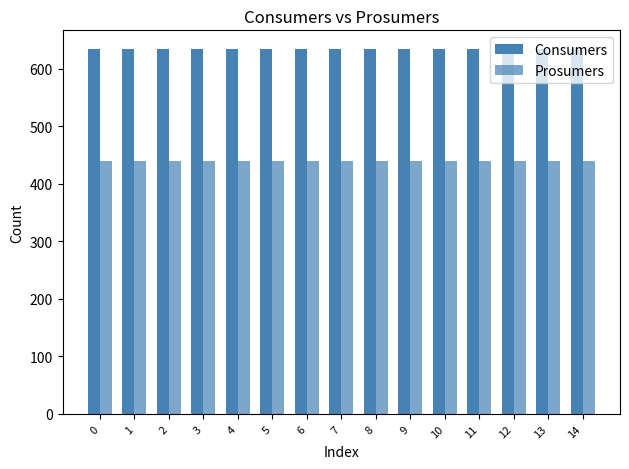

Is the value of Consumers at 0 greater than the value of Prosumers at 1?

Yes